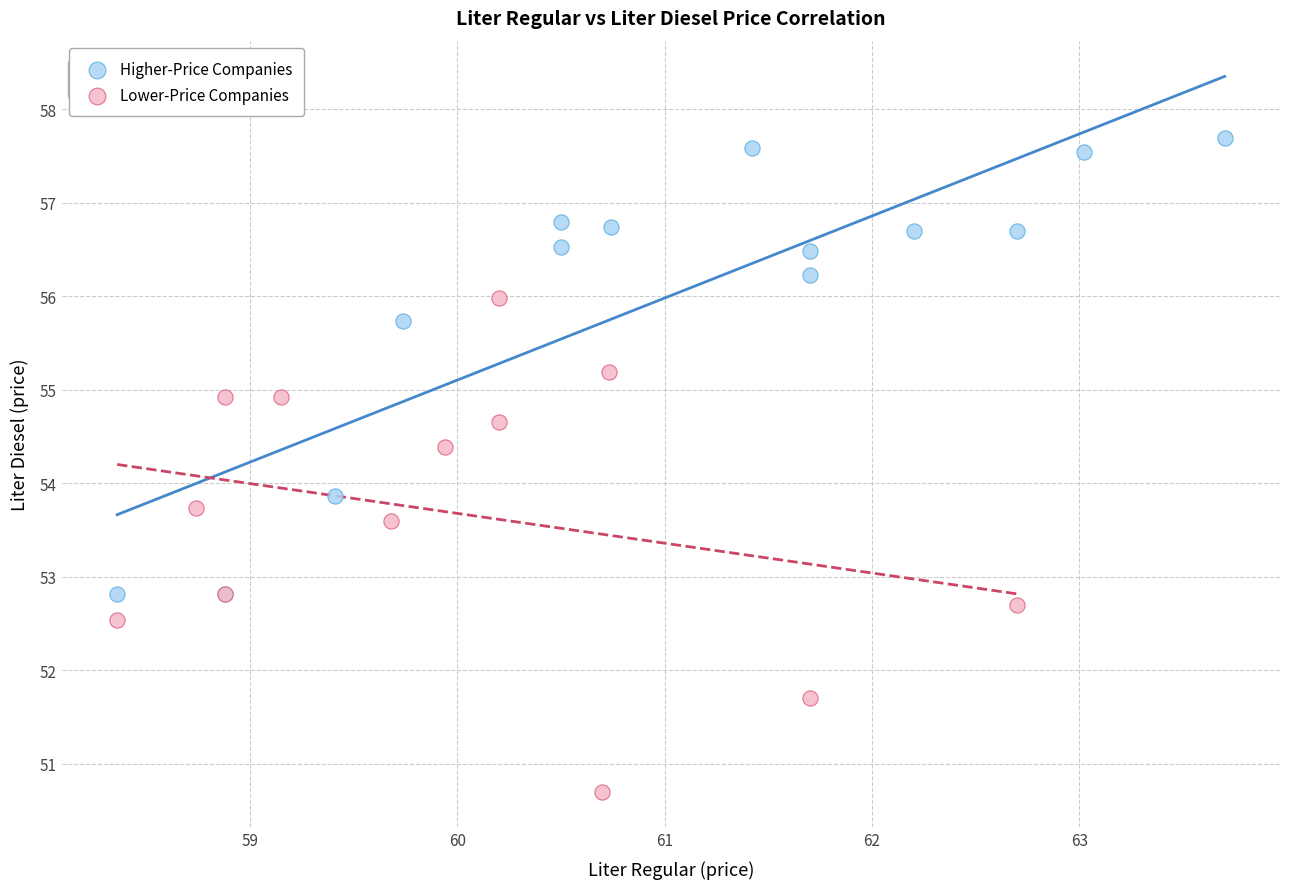

Which series contains the lowest Y value?

Lower-Price Companies